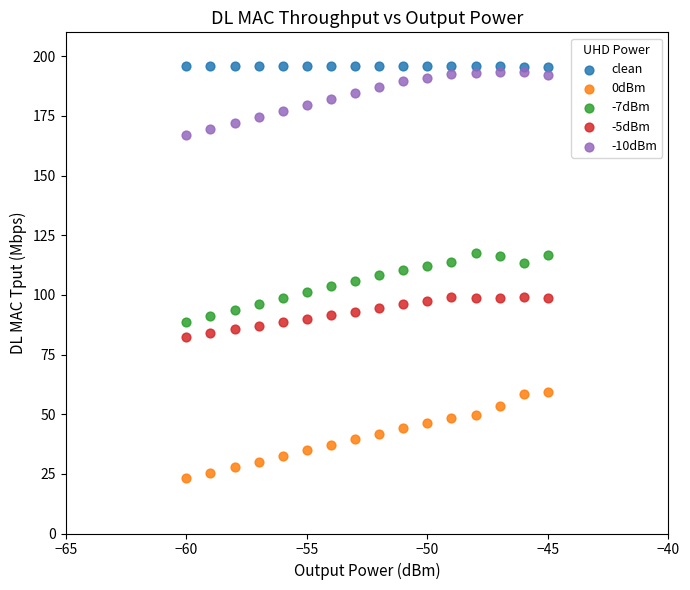

Which series has the widest spread of Y values?

0dBm